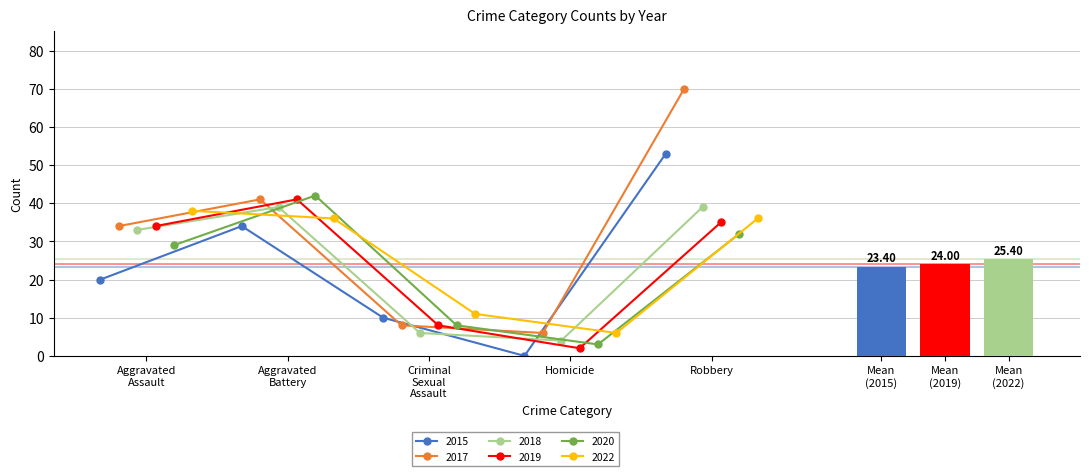

How many interior local valleys does the 2020 series have?

1